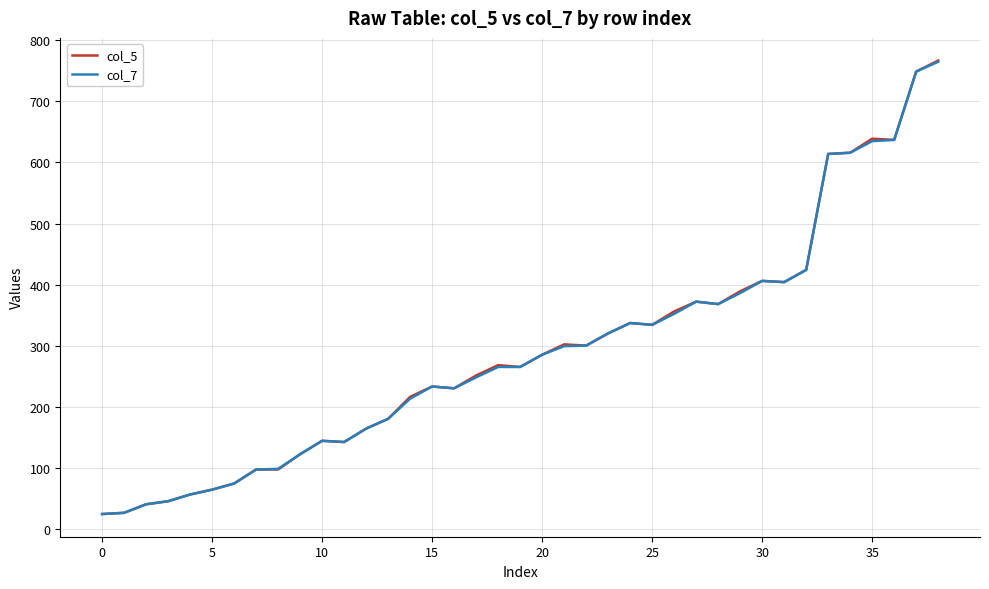

Which series has the largest range (max minus min)?

col_5